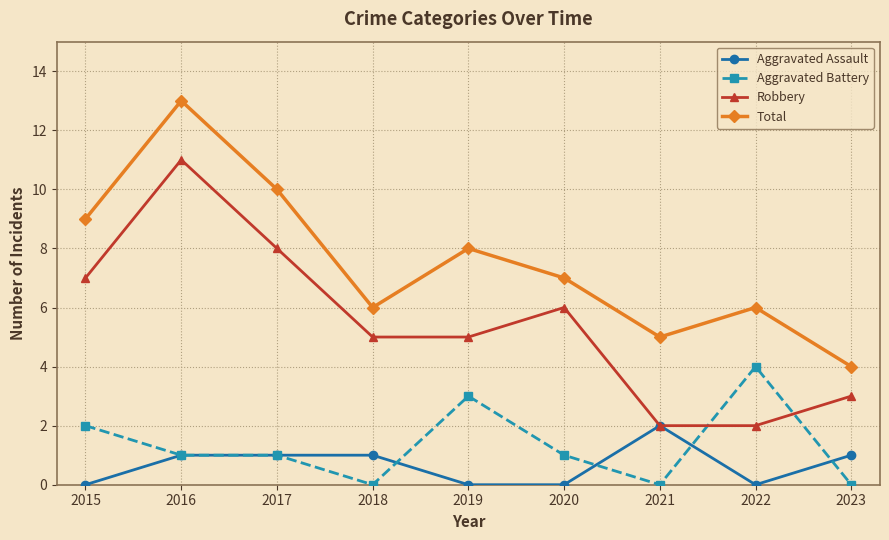

What is the spread (max minus min) of values at 2019?

8